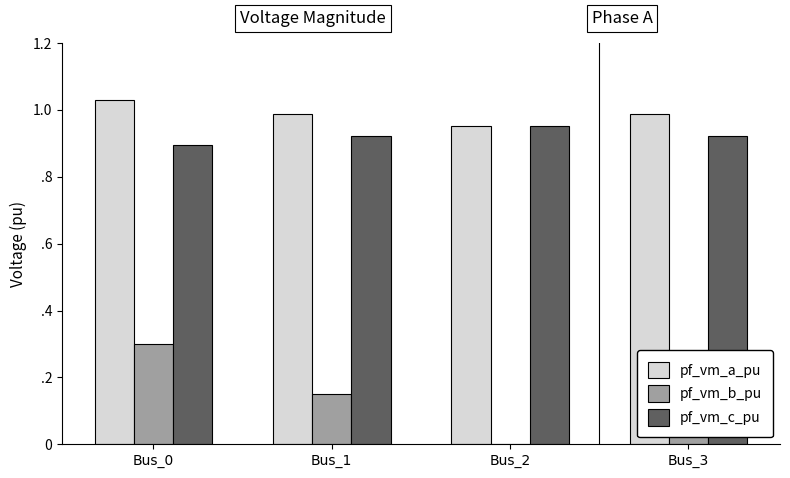

What are all the series names shown in the legend?

pf_vm_a_pu, pf_vm_b_pu, pf_vm_c_pu